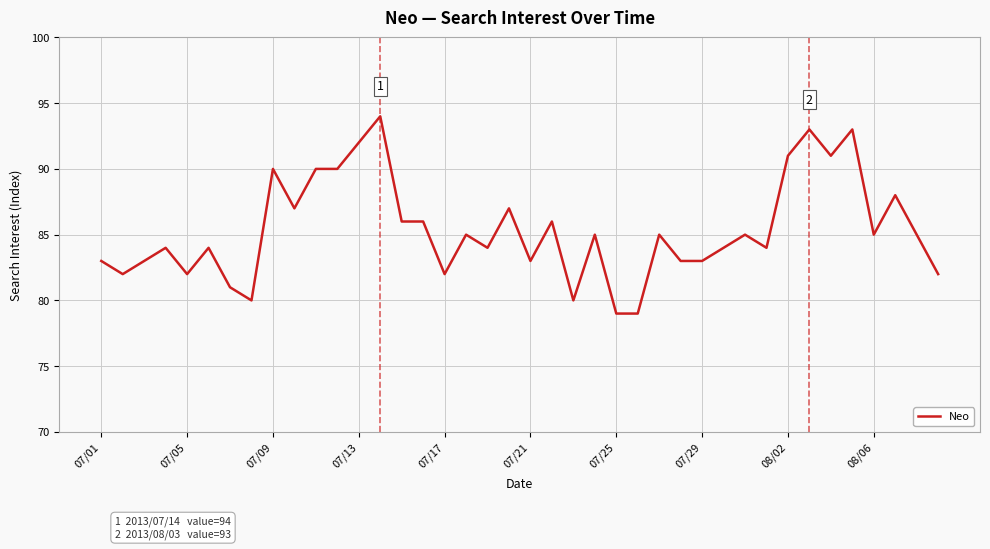

What is the average value?

85